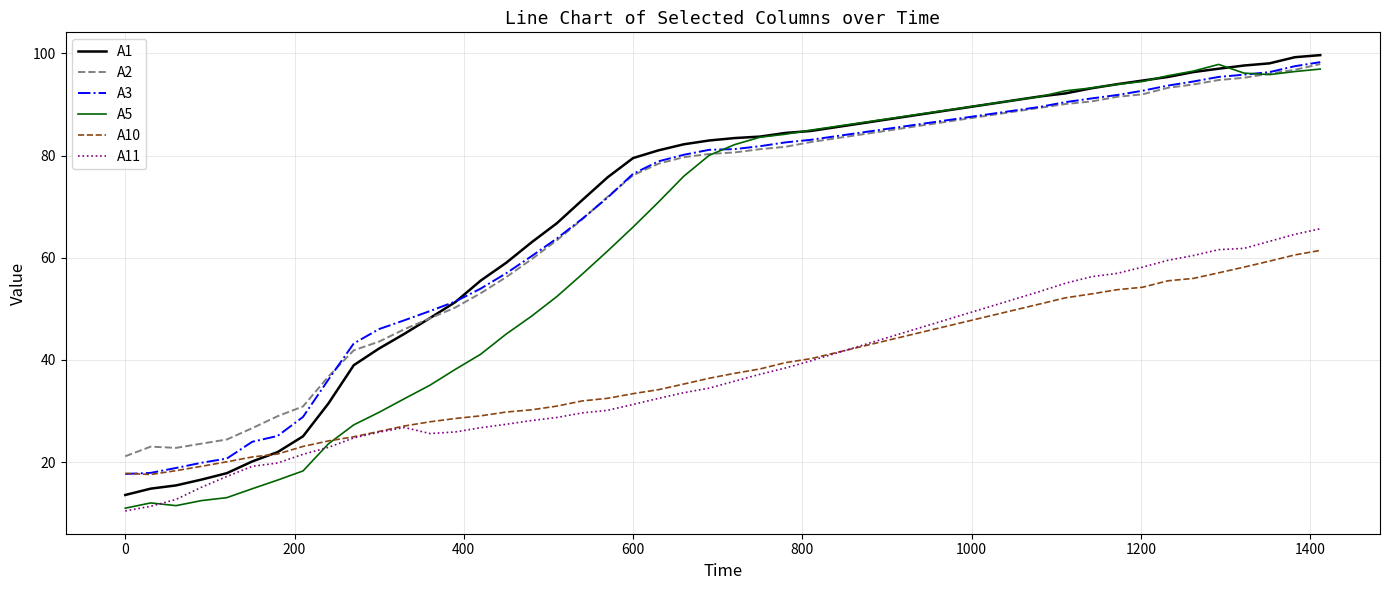

What is the maximum value for A3?

98.3